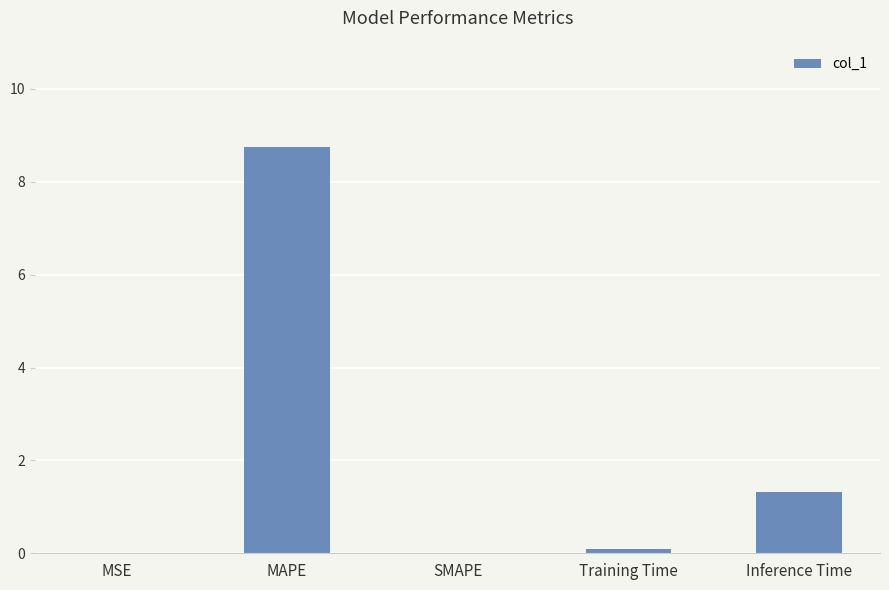

The value at SMAPE is 0.0. True or false?

True